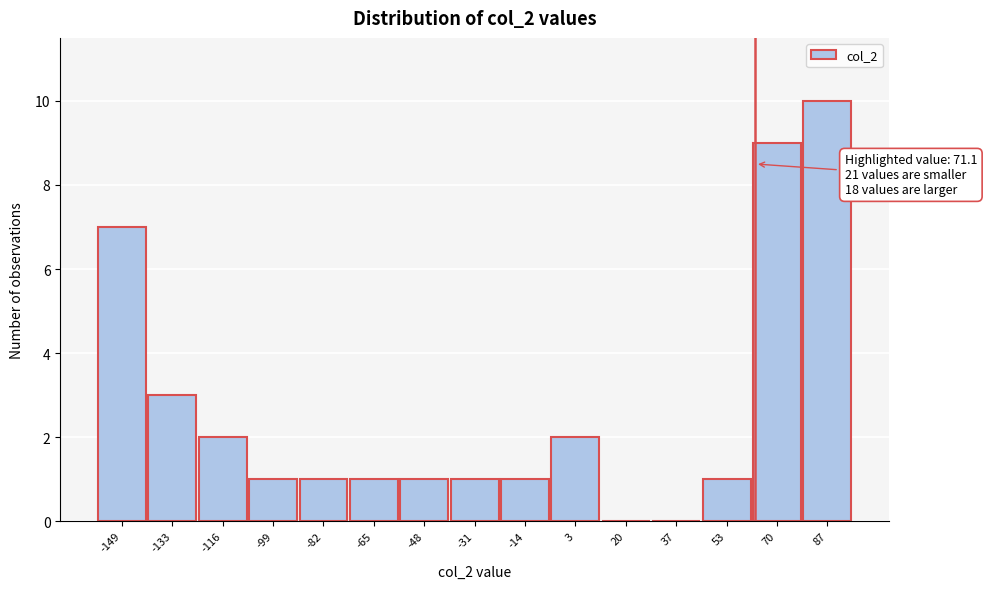

Reading left to right, extract all data points from this chart.

-149=7	-133=3	-116=2	-99=1	-82=1	-65=1	-48=1	-31=1	-14=1	3=2	20=0	37=0	53=1	70=9	87=10